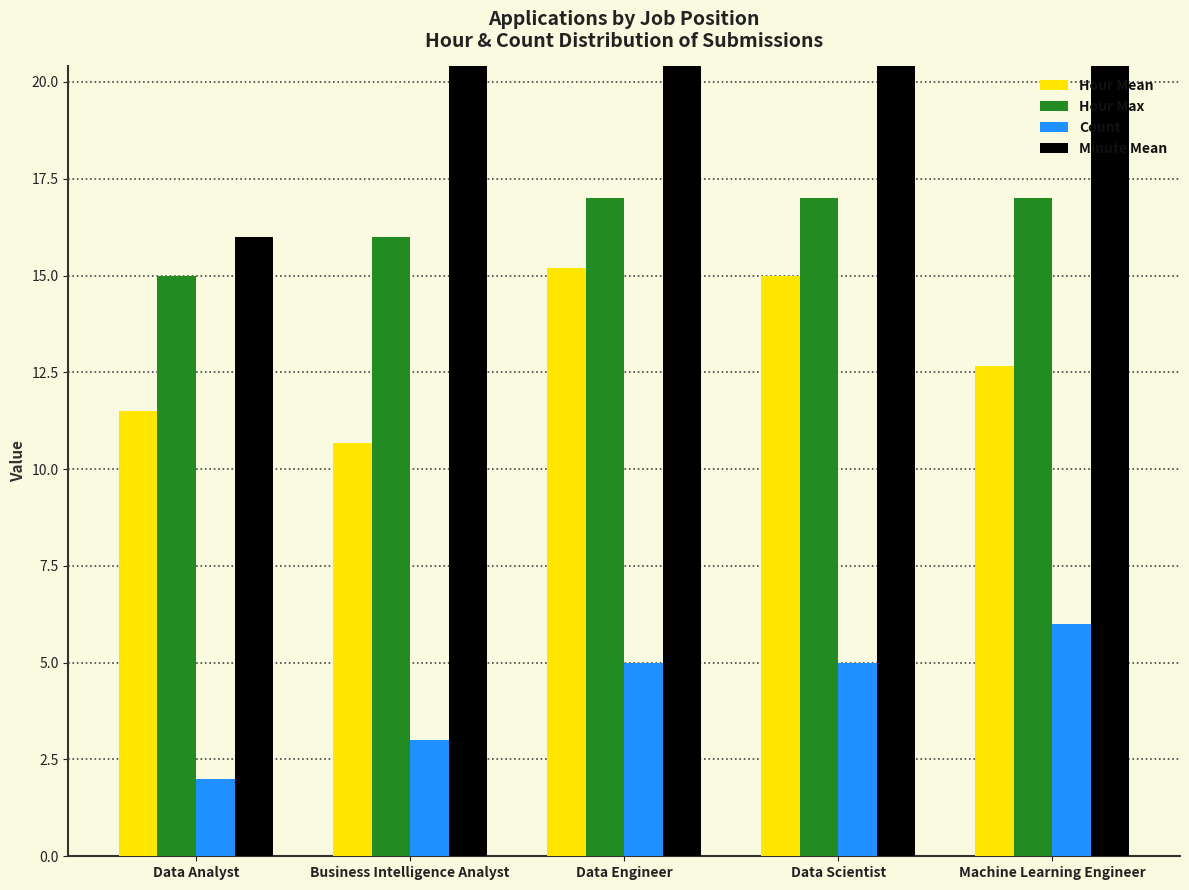

How many distinct data groups are displayed?

4